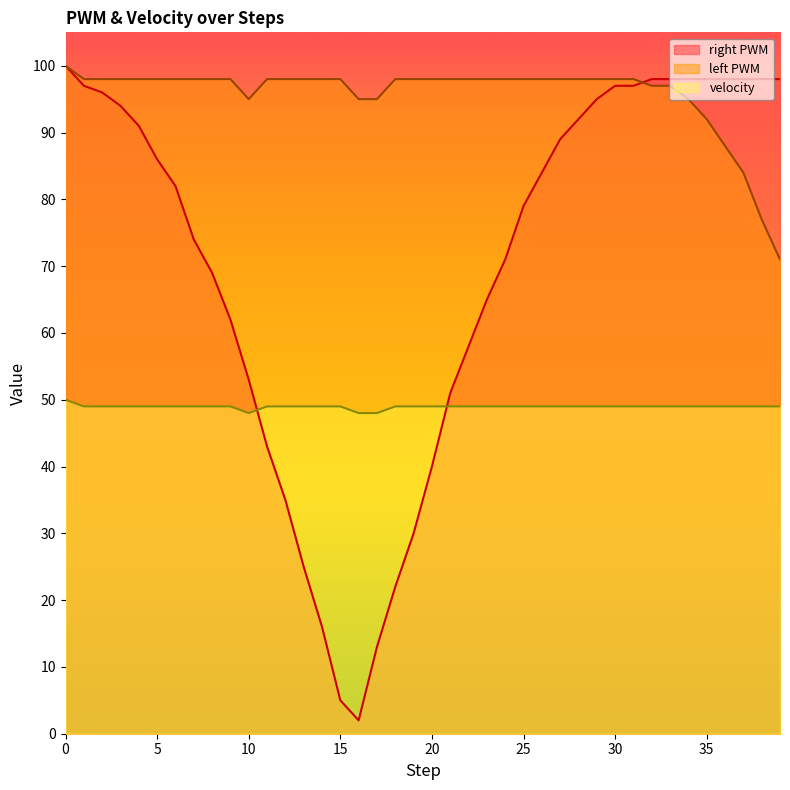

Rank the series by their maximum value, from lowest to highest.

velocity, right PWM, left PWM